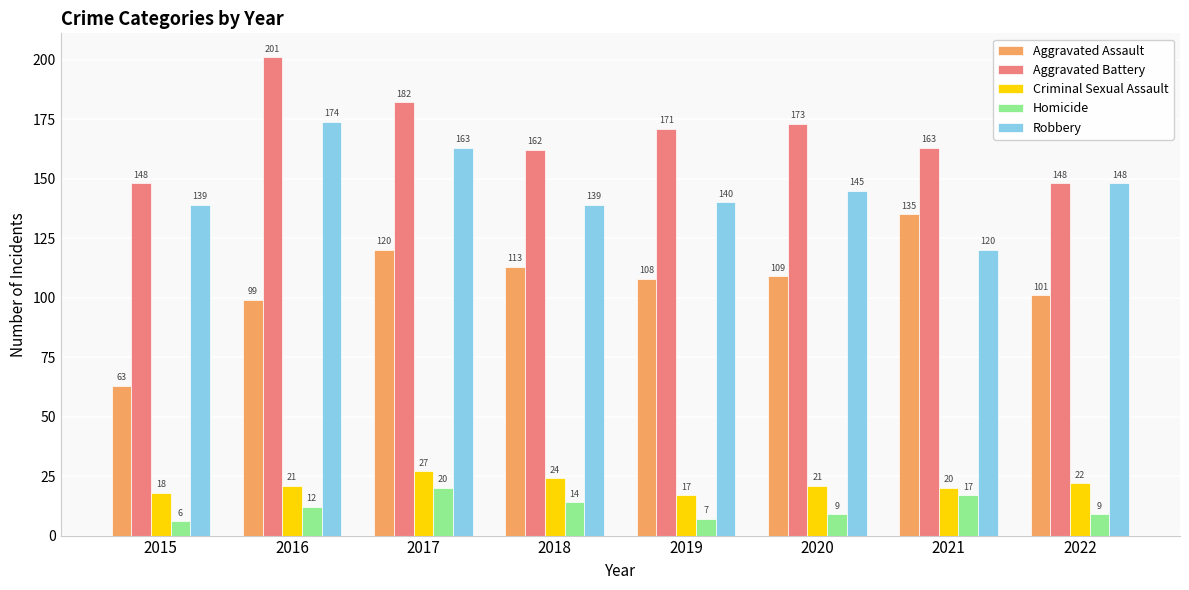

Reading left to right, what are all the values shown in this chart?

Aggravated Assault: 2015=63	2016=99	2017=120	2018=113	2019=108	2020=109	2021=135	2022=101
Aggravated Battery: 2015=148	2016=201	2017=182	2018=162	2019=171	2020=173	2021=163	2022=148
Criminal Sexual Assault: 2015=18	2016=21	2017=27	2018=24	2019=17	2020=21	2021=20	2022=22
Homicide: 2015=6	2016=12	2017=20	2018=14	2019=7	2020=9	2021=17	2022=9
Robbery: 2015=139	2016=174	2017=163	2018=139	2019=140	2020=145	2021=120	2022=148